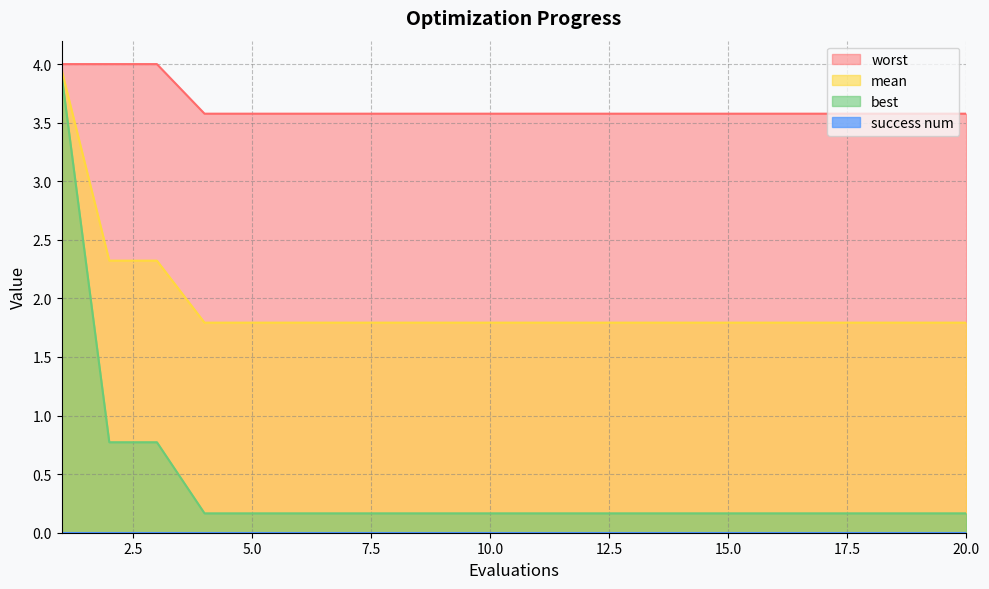

Where is best nearest to the value 2?

2